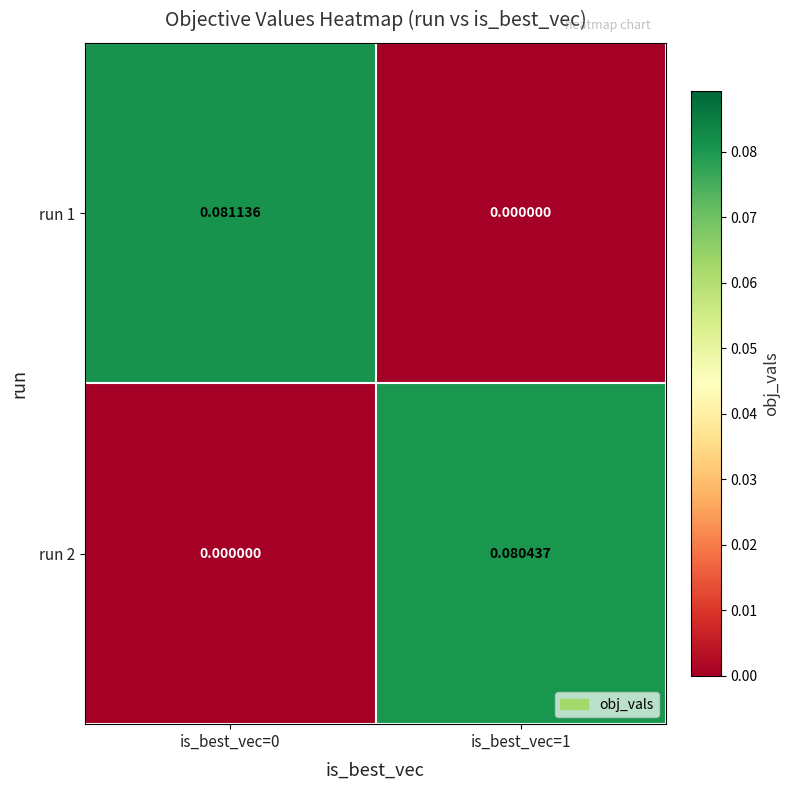

List the series in order of their peak value, highest first.

run 1, run 2